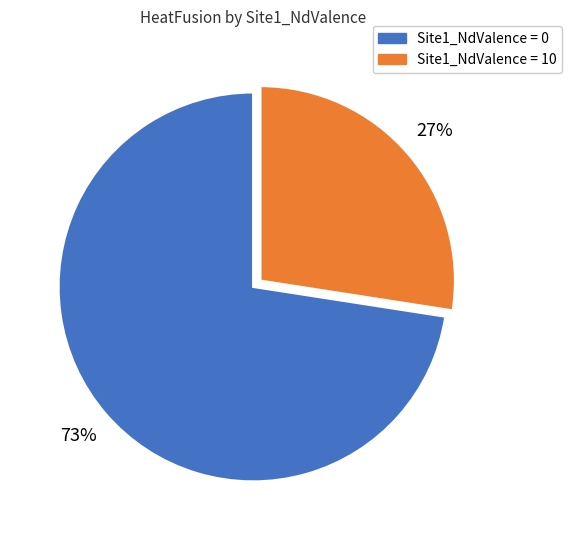

To the nearest percent, what is the average slice percentage?

50%